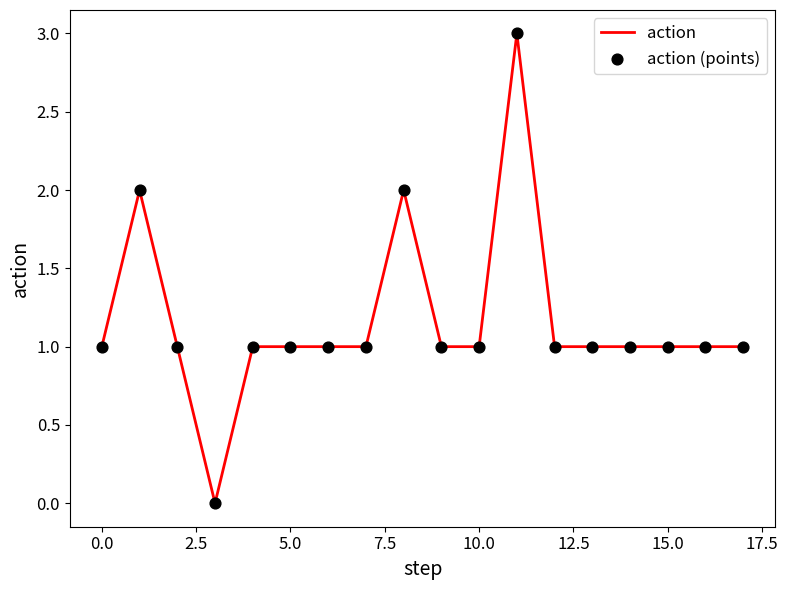

What is the difference between the maximum and minimum values?

3